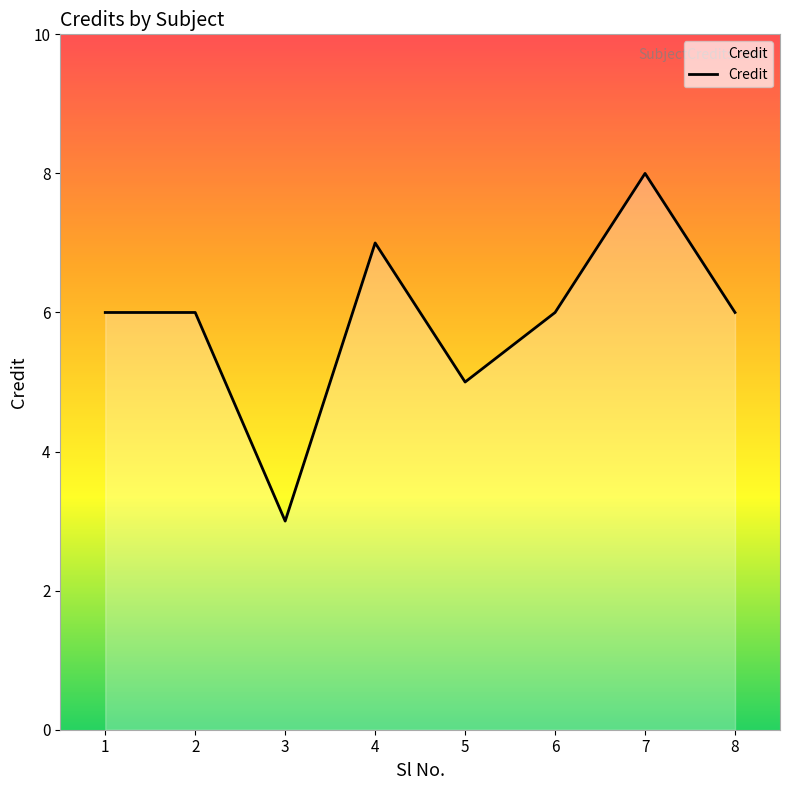

True or false: there are more than 1 points higher than both neighbors.

True